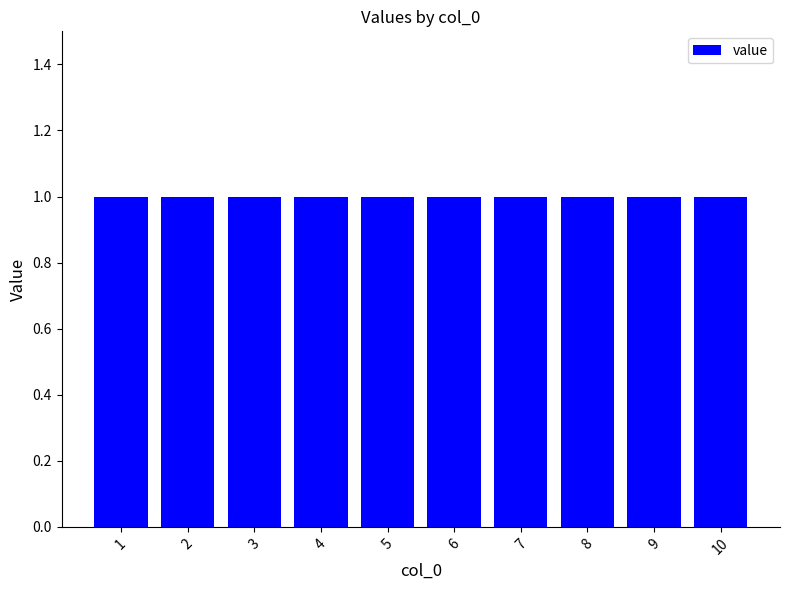

Which has a higher value, 6 or 7?

6